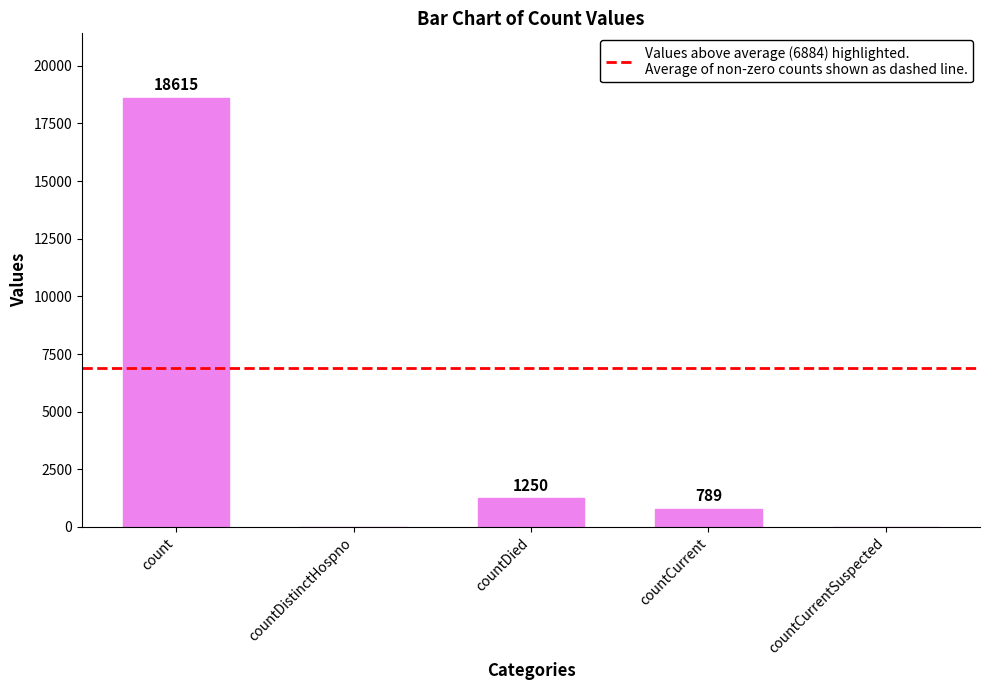

What is the change in value from countDistinctHospno to countDied?

+1250